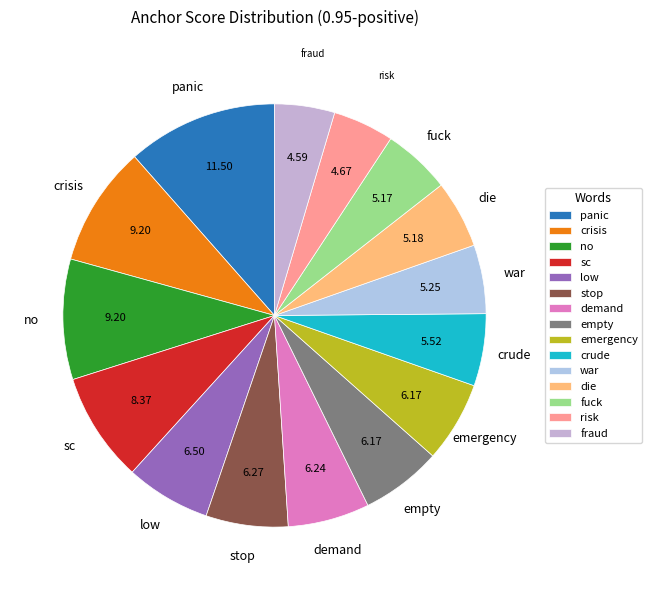

Which has a higher value, panic or no?

panic